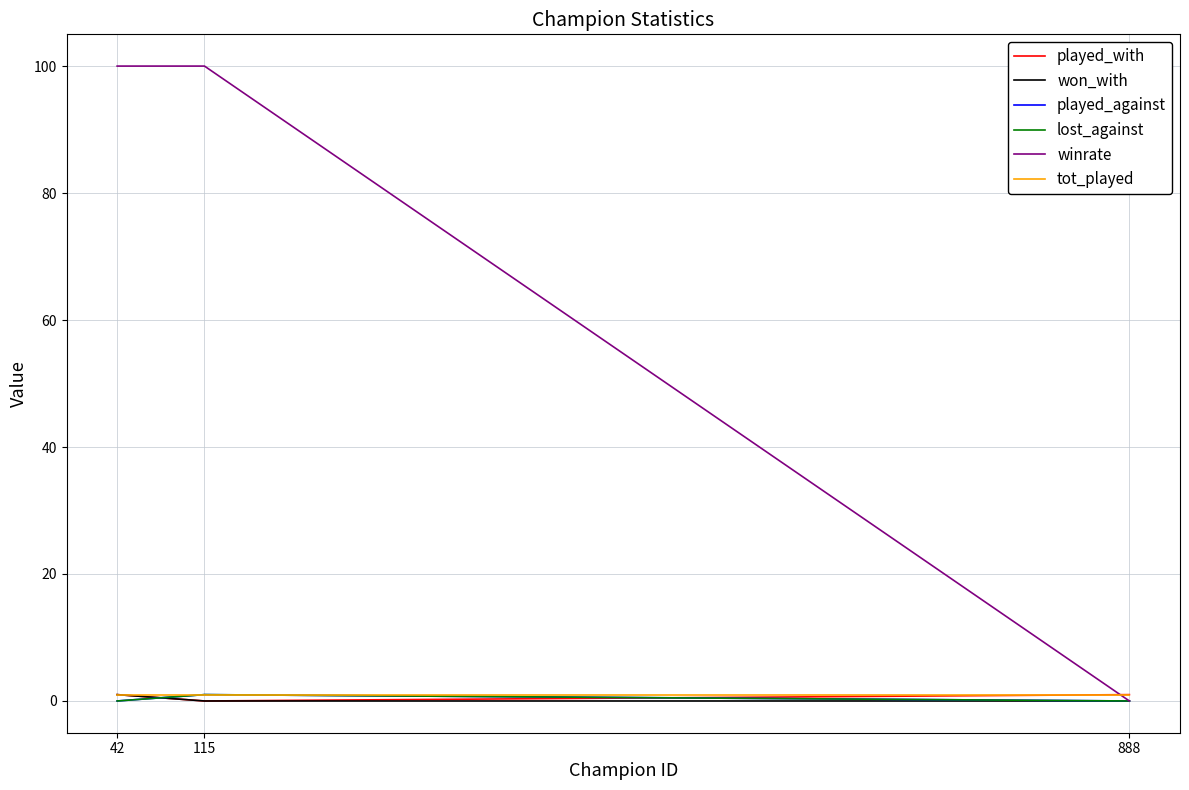

Does the chart display data point markers on the line(s)?

No